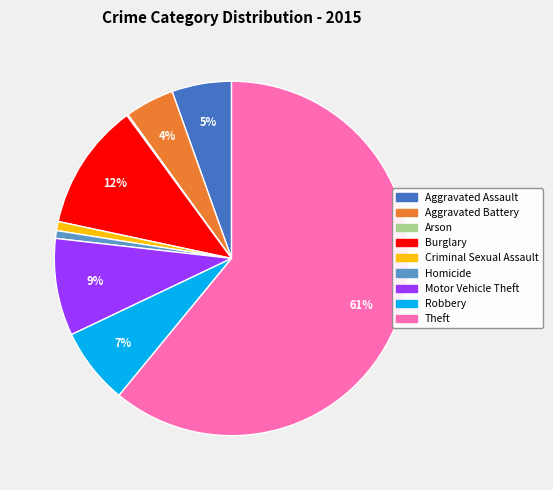

Is the sum of Aggravated Battery and Burglary greater than half?

No